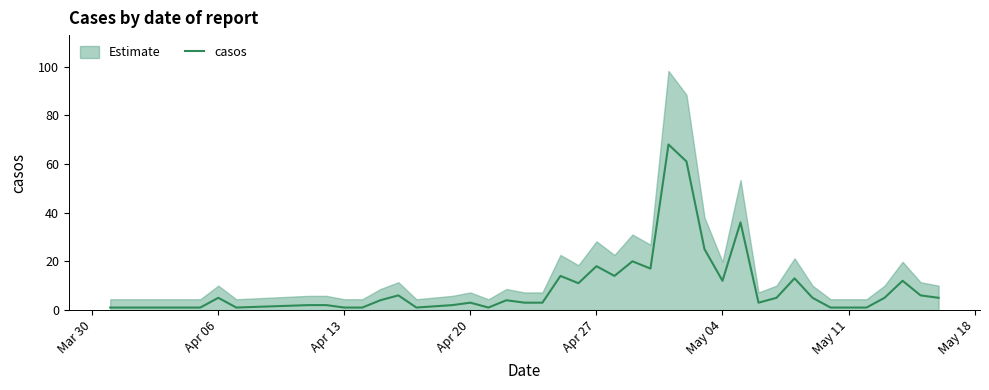

The casos series shows 5 at Apr 06. True or false?

True